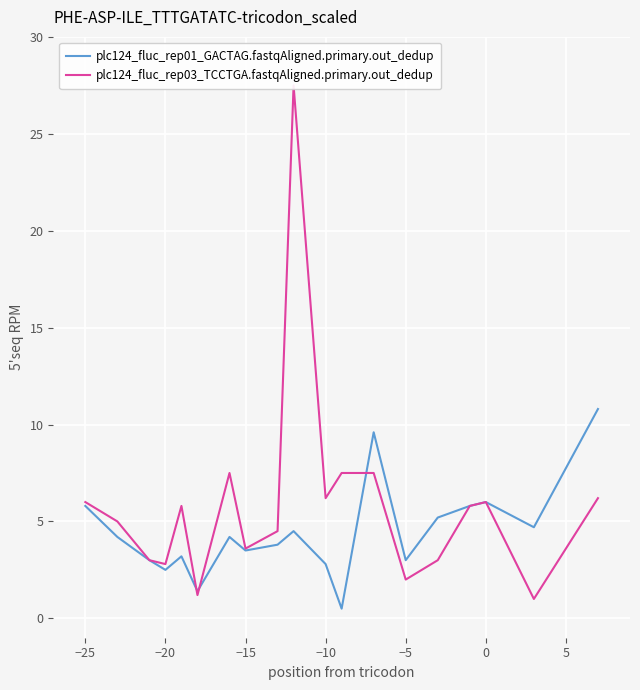

What is the highest value of the plc124_fluc_rep01_GACTAG.fastqAligned.primary.out_dedup series?

10.8